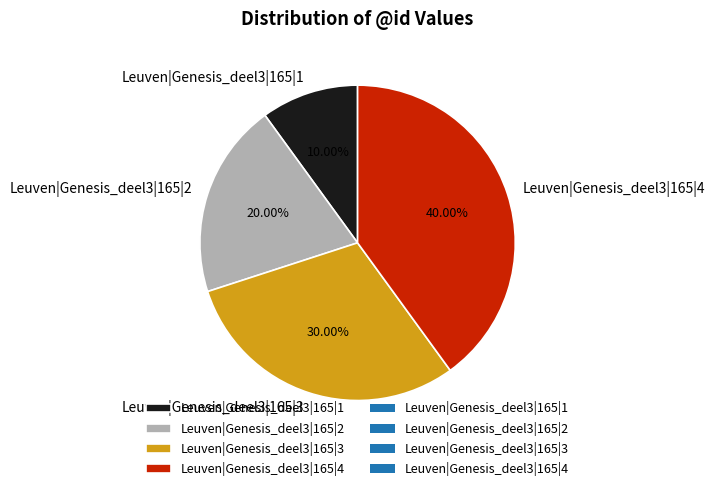

What percentage is NOT represented by Leuven|Genesis_deel3|165|4?

60.0%